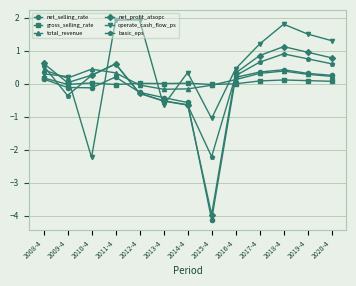

What is the average value of the total_revenue series?

0.2